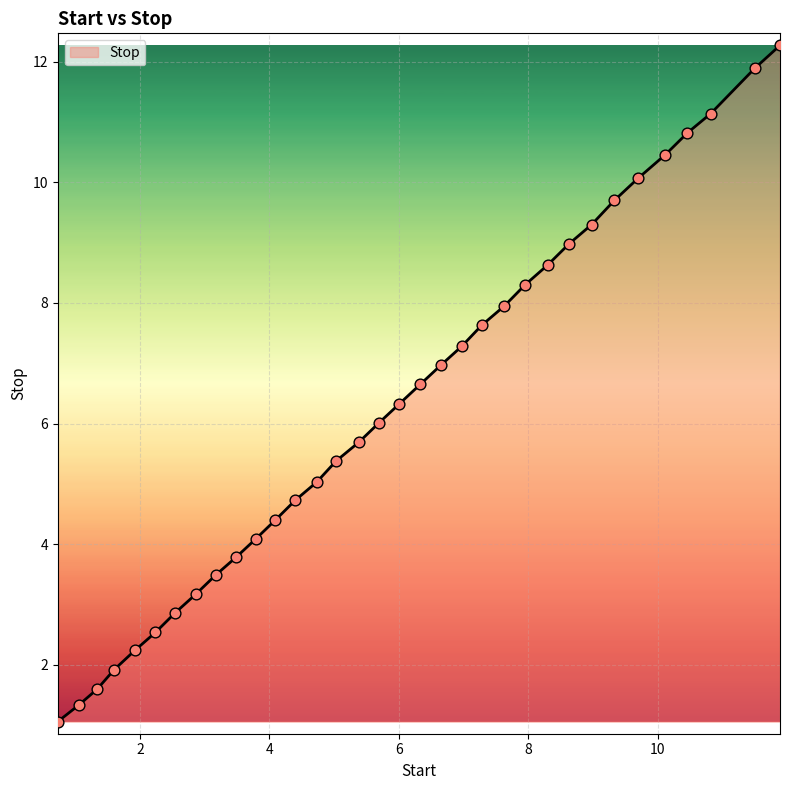

What is the minimum value shown in the chart?

1.1